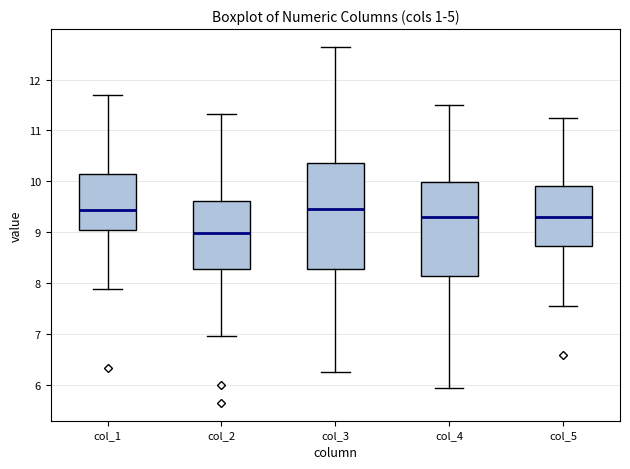

Which box is the tallest, from its lower edge to its upper edge?

col_3